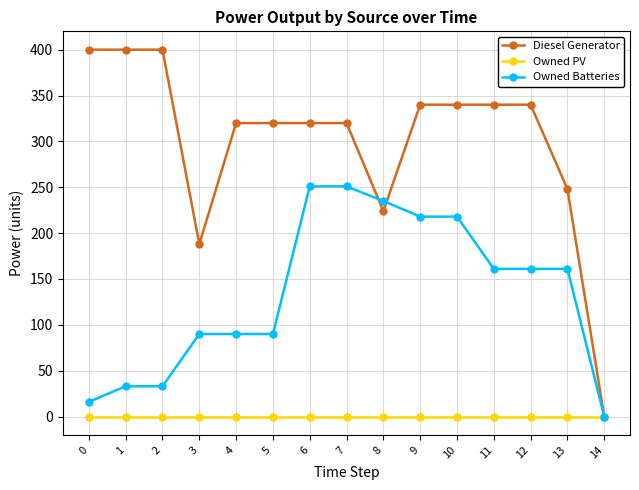

How many lines are shown in the chart?

3